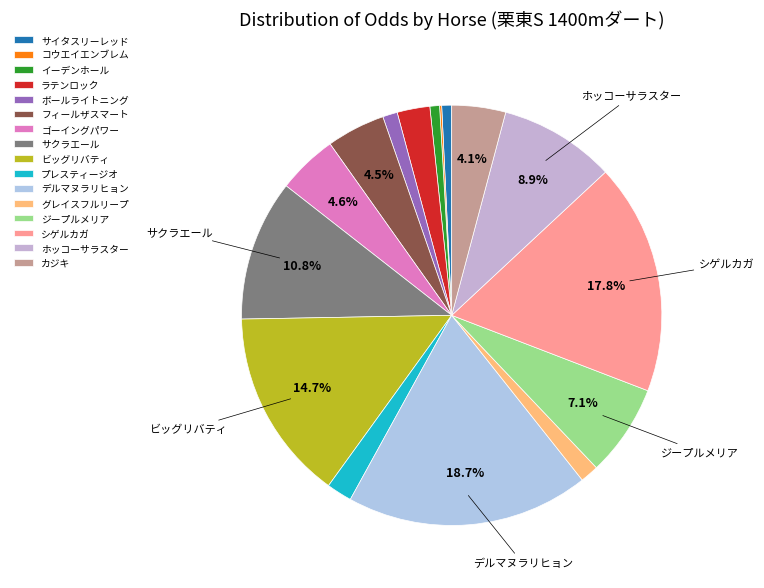

Which slice is the largest?

デルマヌラリヒョン